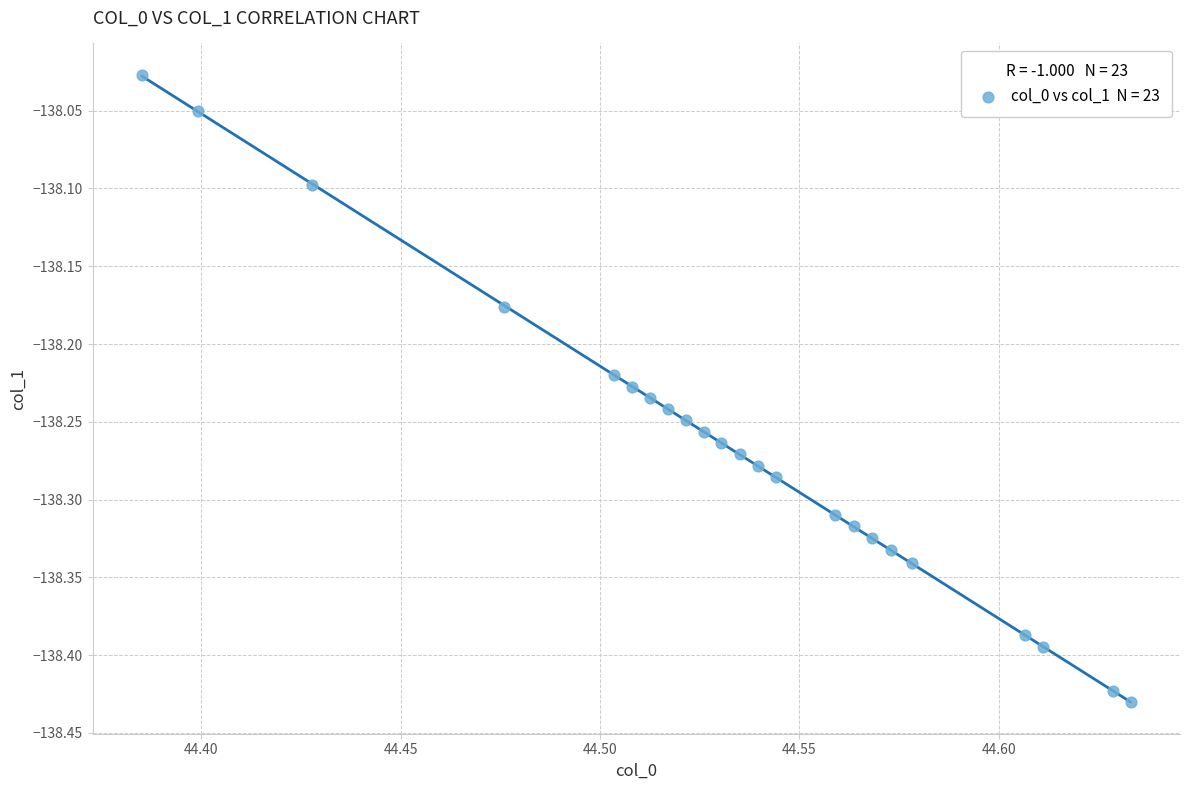

What is the range of Y values (max minus min)?

0.4